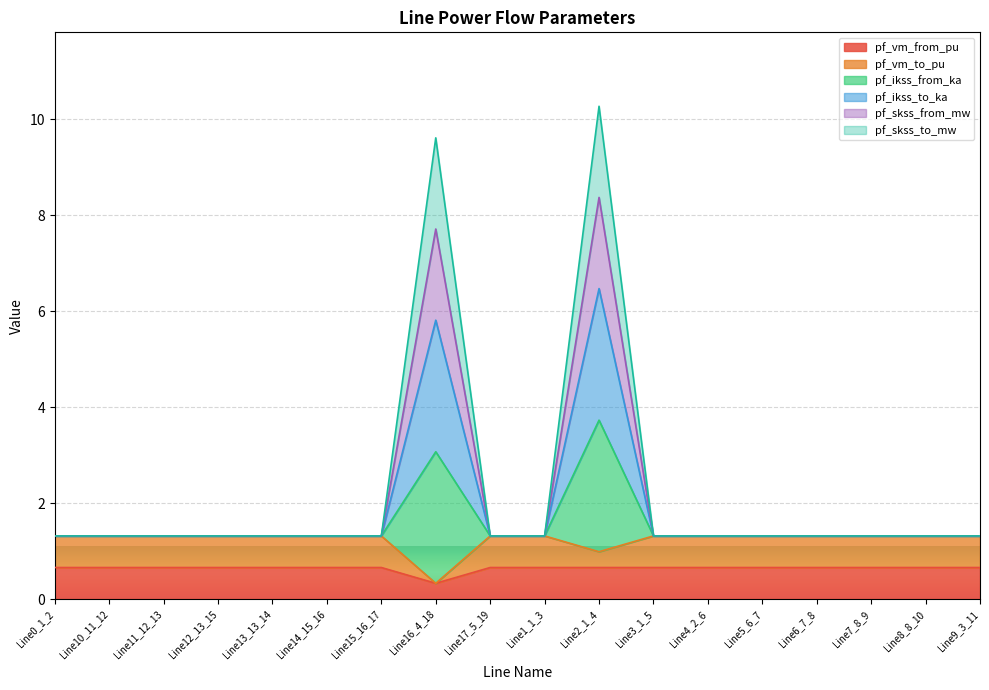

True or false: pf_ikss_from_ka and pf_skss_to_mw cross at least once.

False